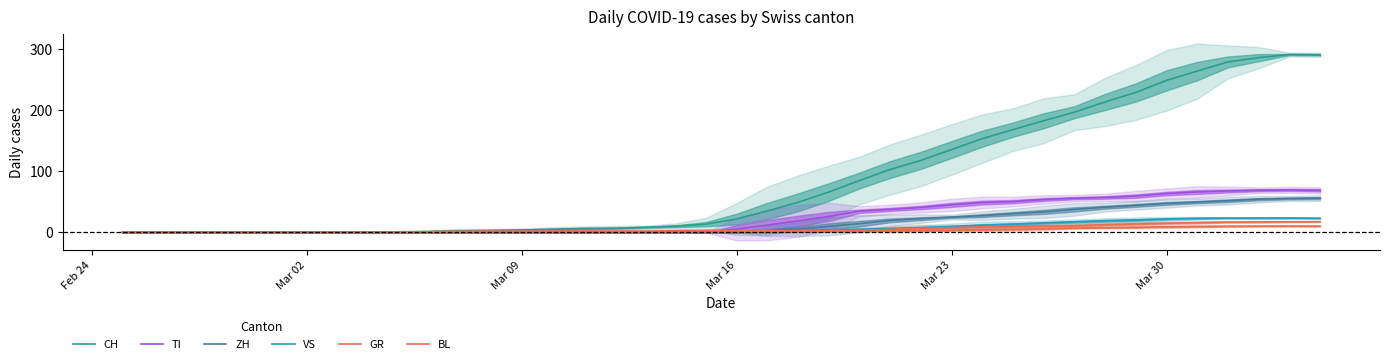

What is the difference between the maximum and minimum values in the BL series?

17.7